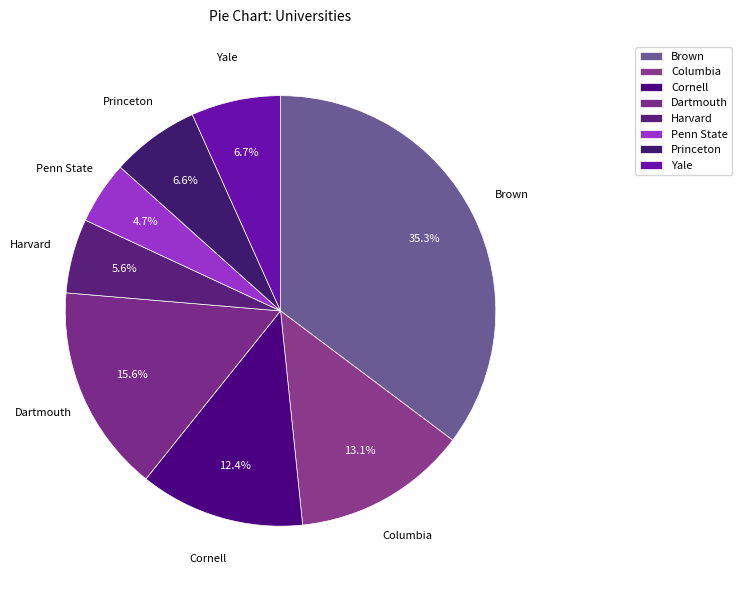

What is the ratio of the value at Cornell to the value at Brown?

0.4